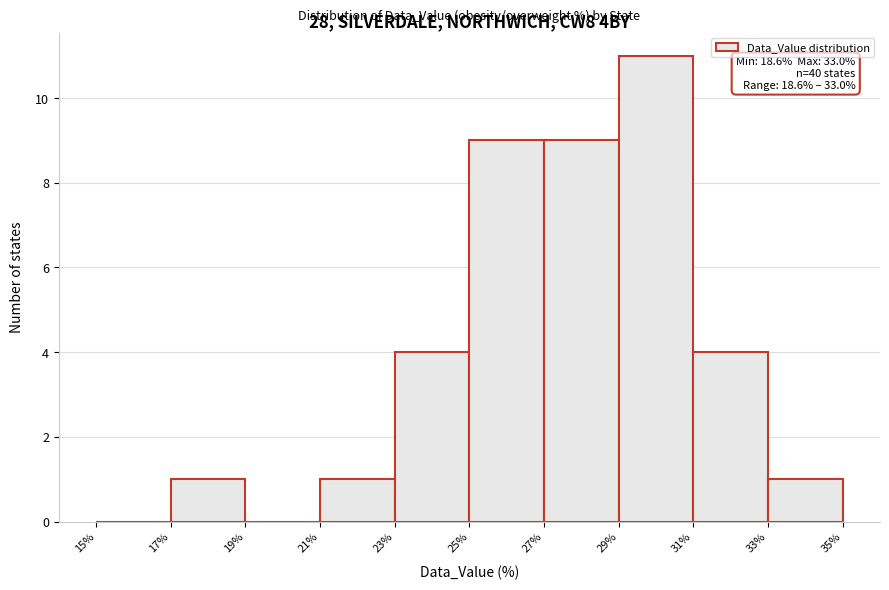

Over which range of the x-axis is the bar tallest?

29% to 31%